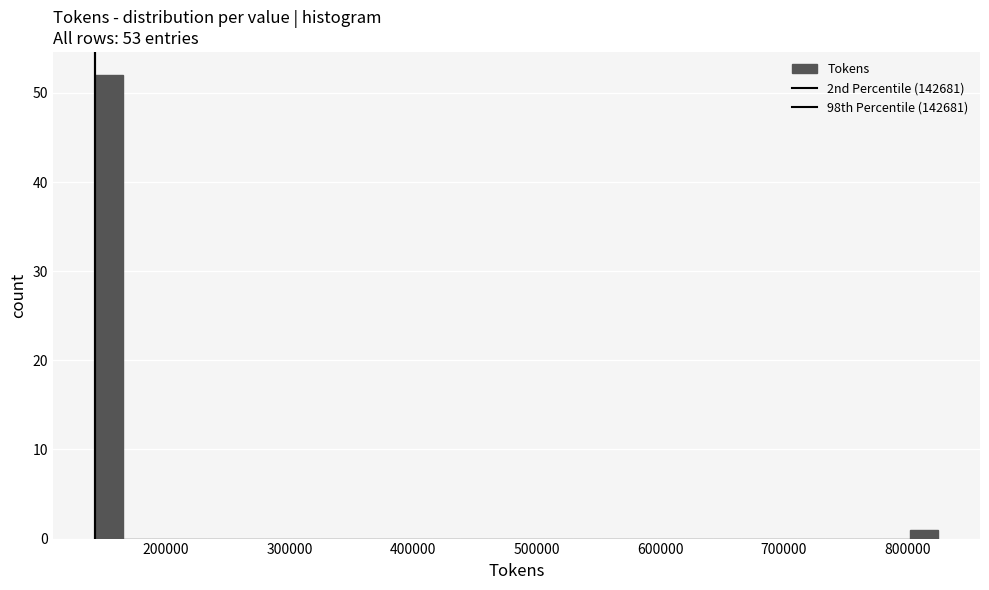

Around what value on the x-axis is the tallest bar? Give the approximate position of its centre, as read against the axis.

150000